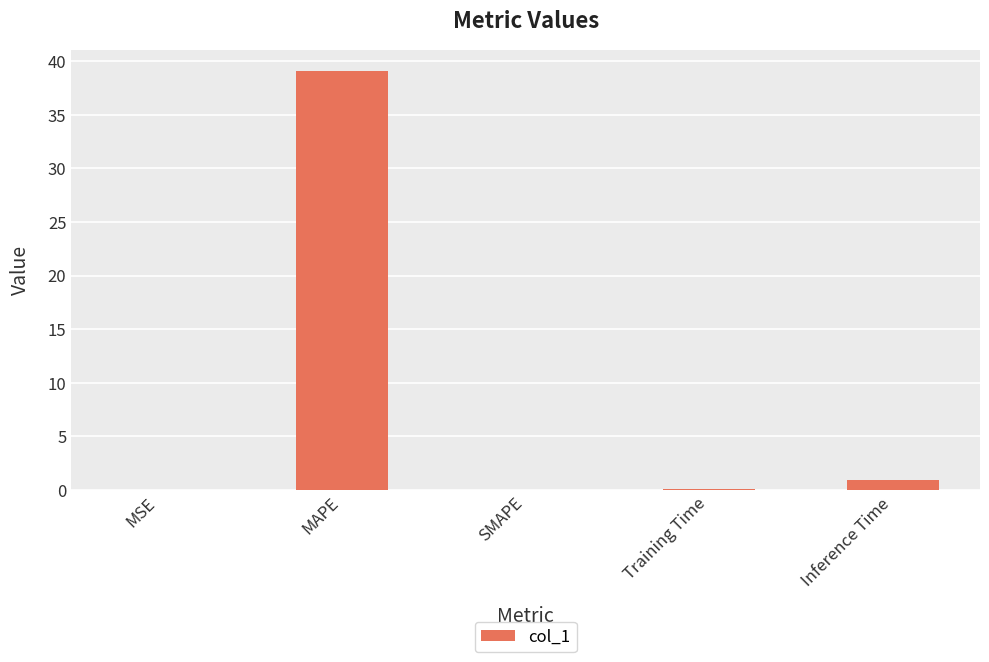

At which label is the value closest to 19?

Inference Time